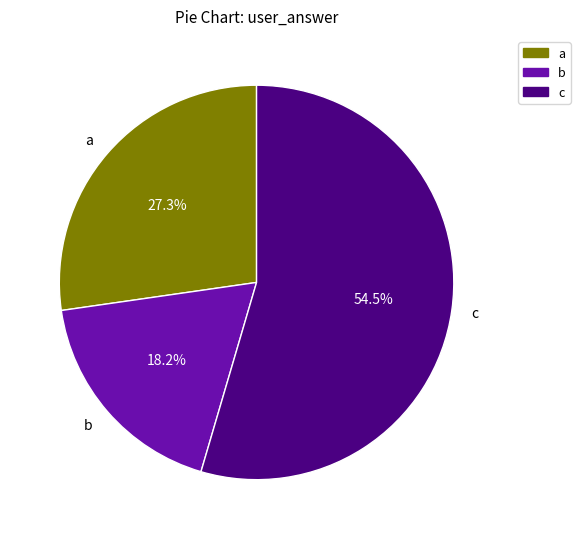

To the nearest percent, what is the difference between the largest and smallest slice percentages?

36%